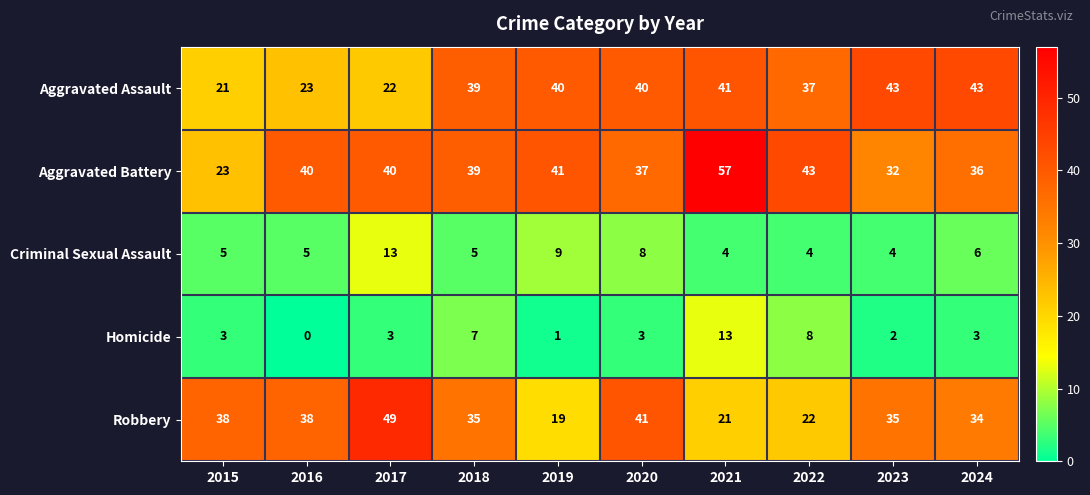

What is the maximum value shown in the chart?

57